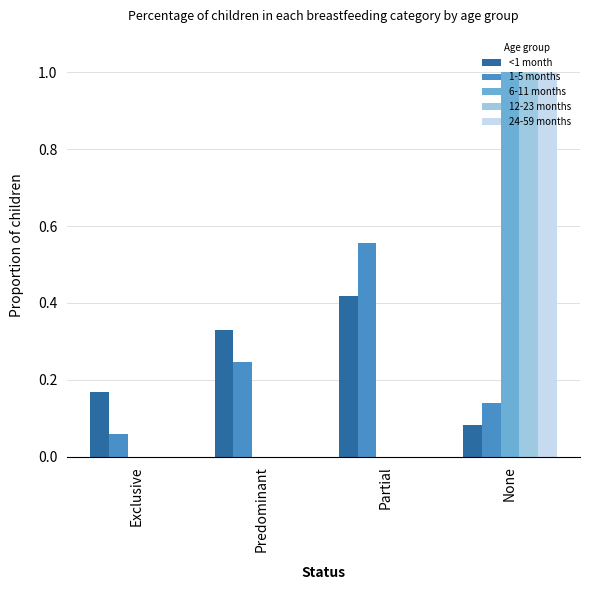

Is the value of 1-5 months at Exclusive greater than the value of <1 month at Partial?

No